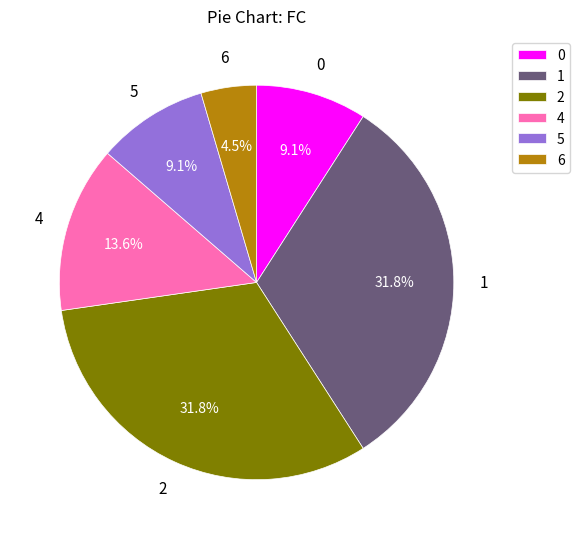

To the nearest percent, what percentage of the pie is 1?

32%